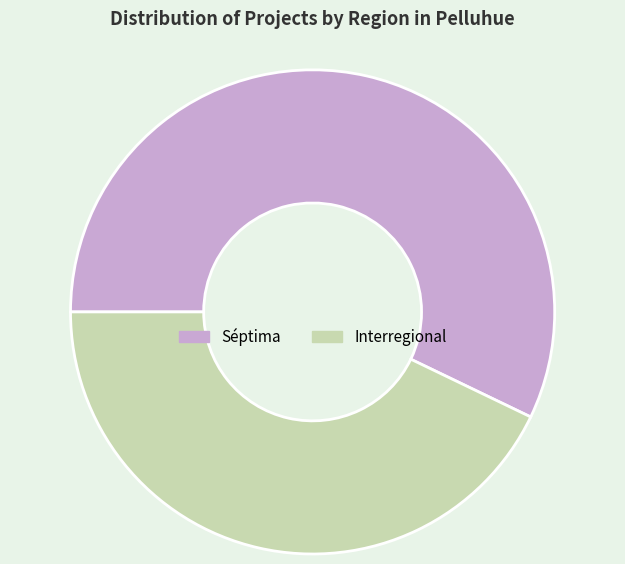

Which slice is the largest?

Séptima